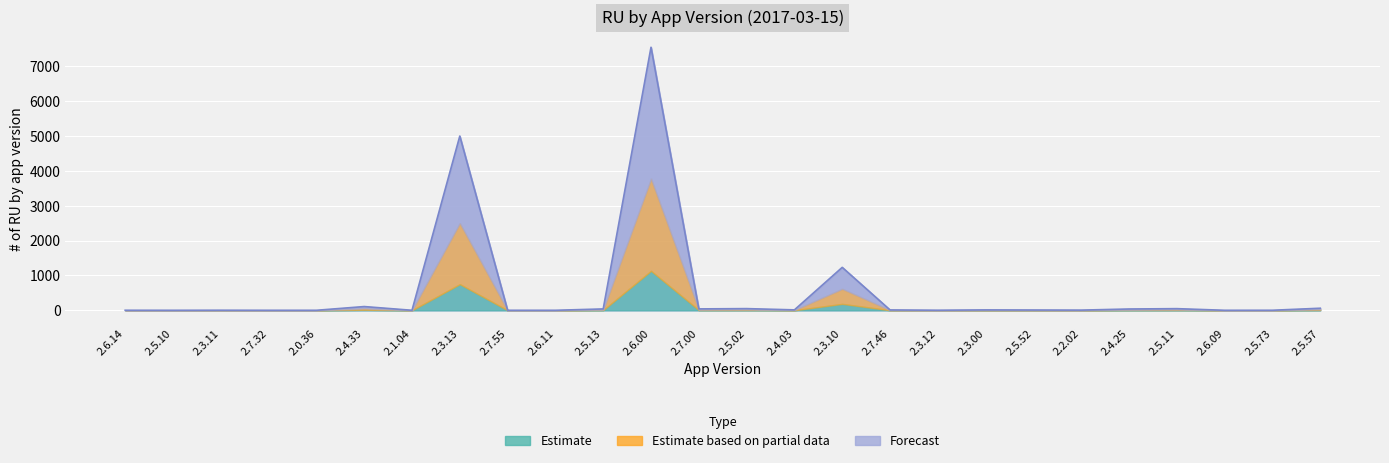

Is it true that the value at 2.3.11 is 5?

False